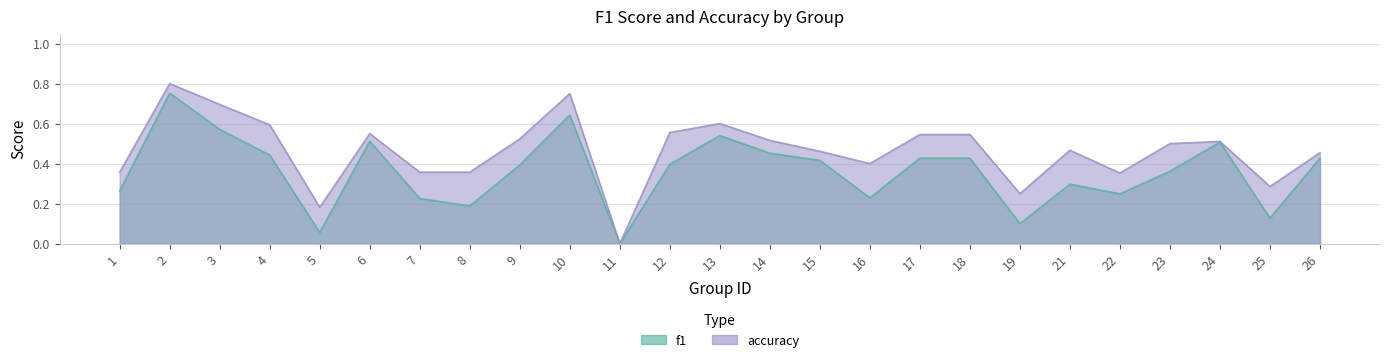

What are all the series names shown in the legend?

f1, accuracy